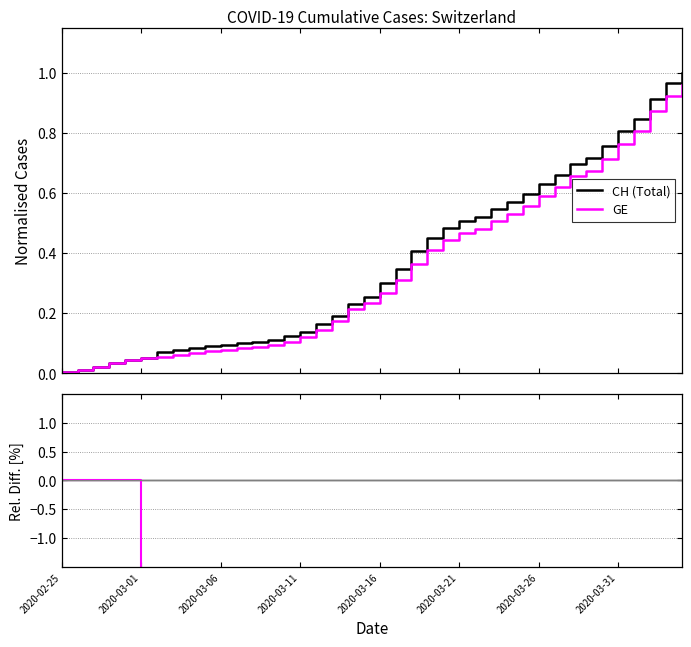

What is the label of the 3rd point from the left?

2020-03-06